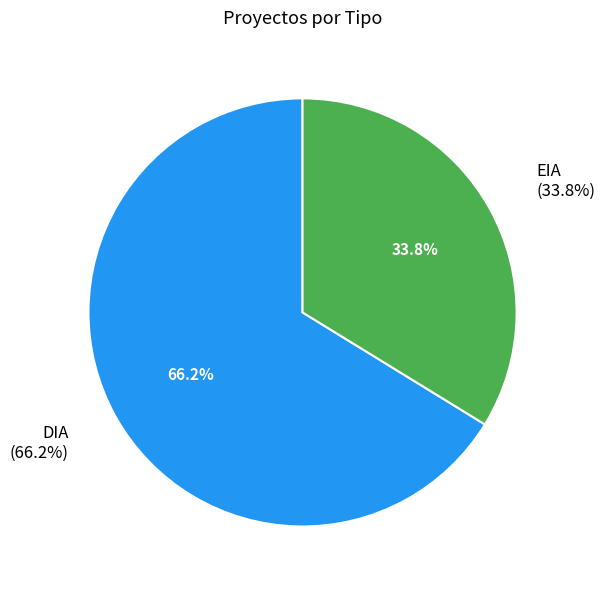

Between DIA and EIA, which is larger?

DIA